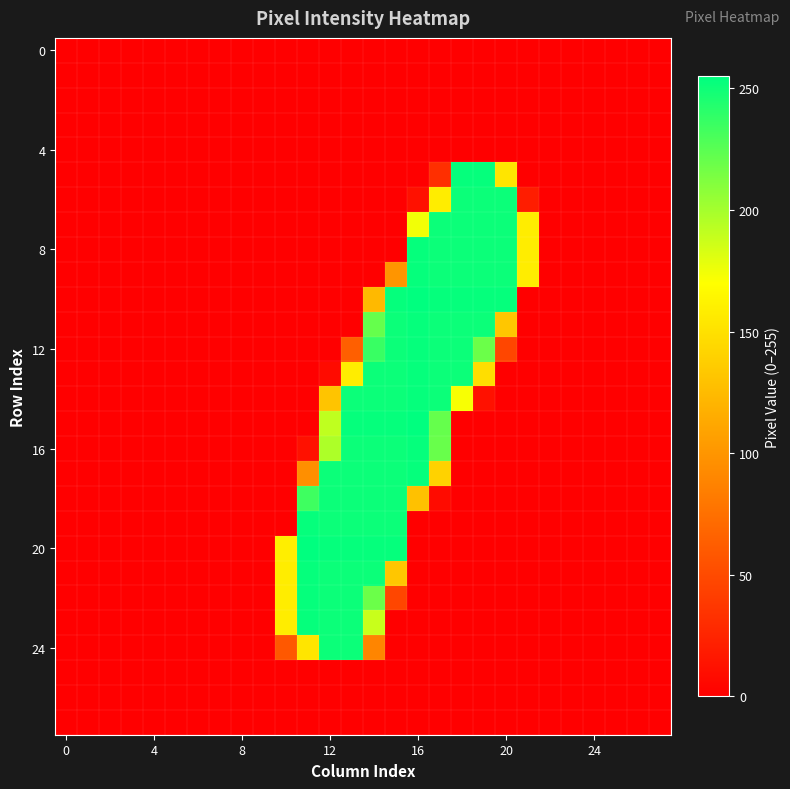

At which category is the sum across all series the highest?

14